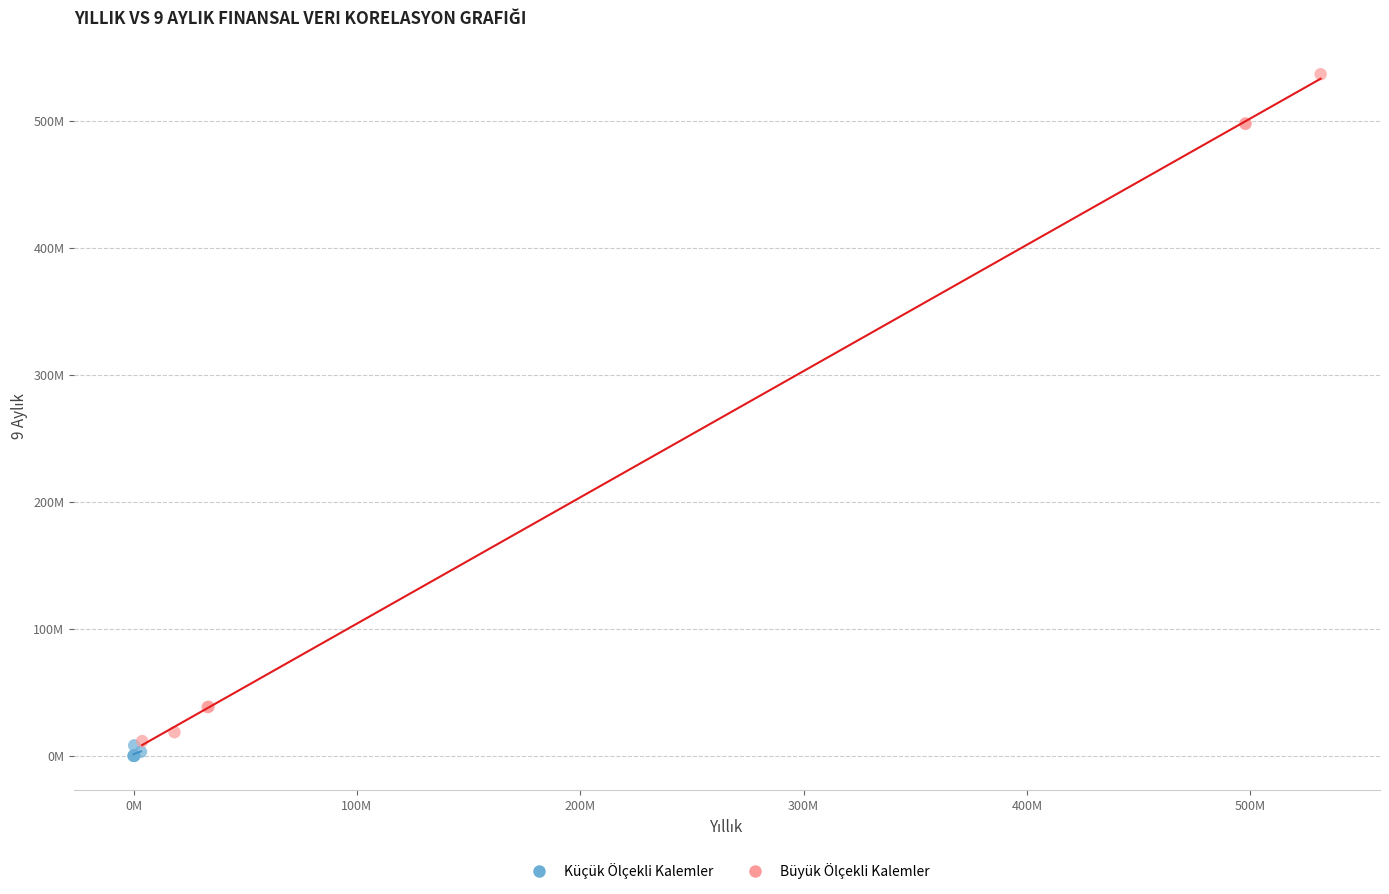

What are all the series names shown in the legend?

Küçük Ölçekli Kalemler, Büyük Ölçekli Kalemler